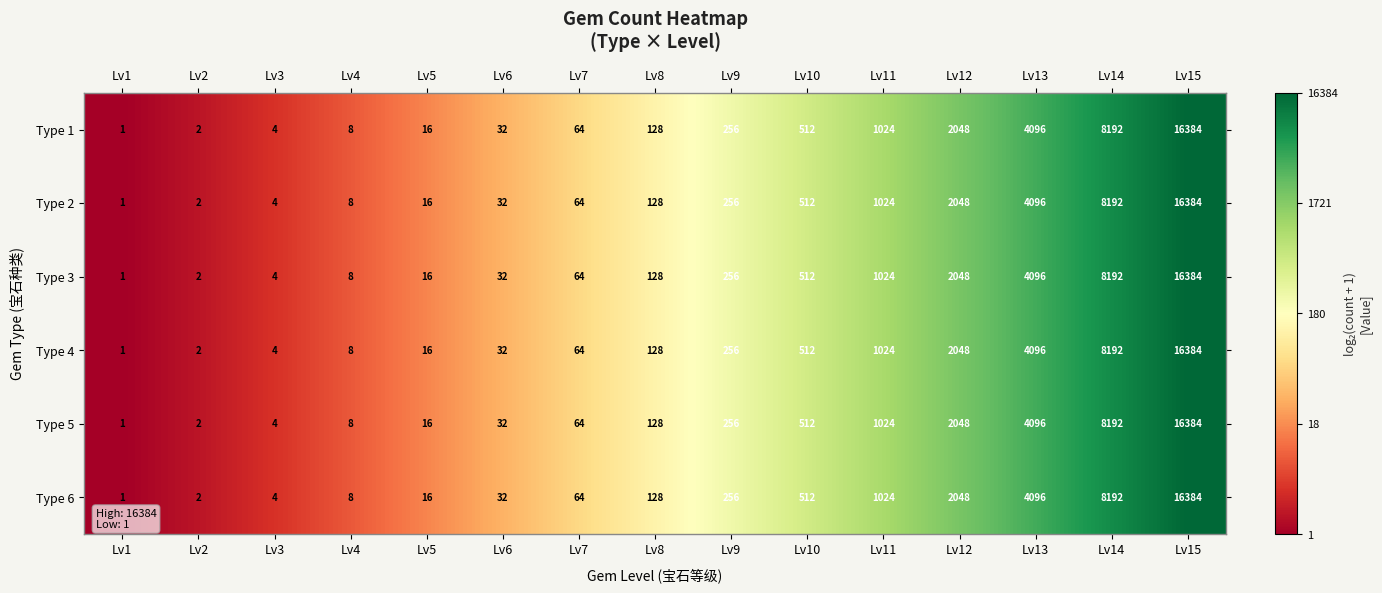

What is the difference between the Type 4 values at Lv11 and Lv1?

1023